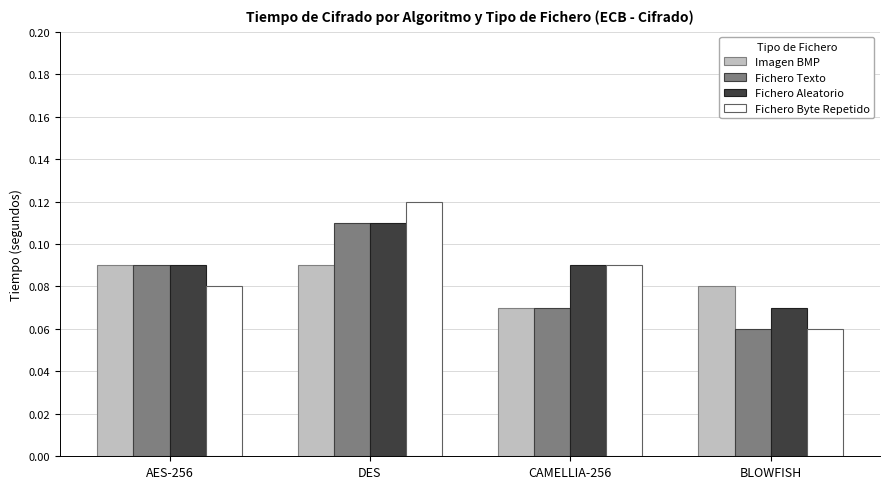

True or false: Imagen BMP has a value of 0.0 at AES-256.

False